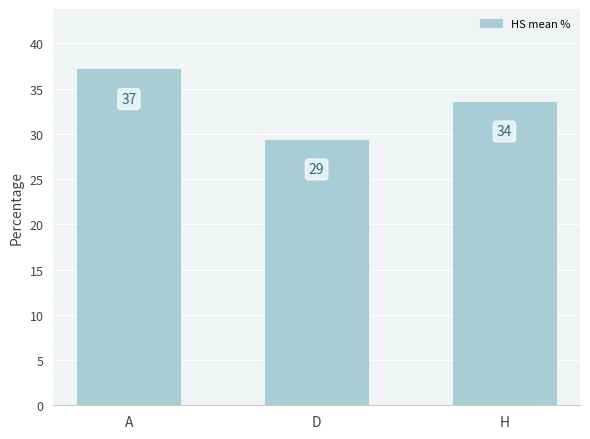

Which has a higher value, A or H?

A